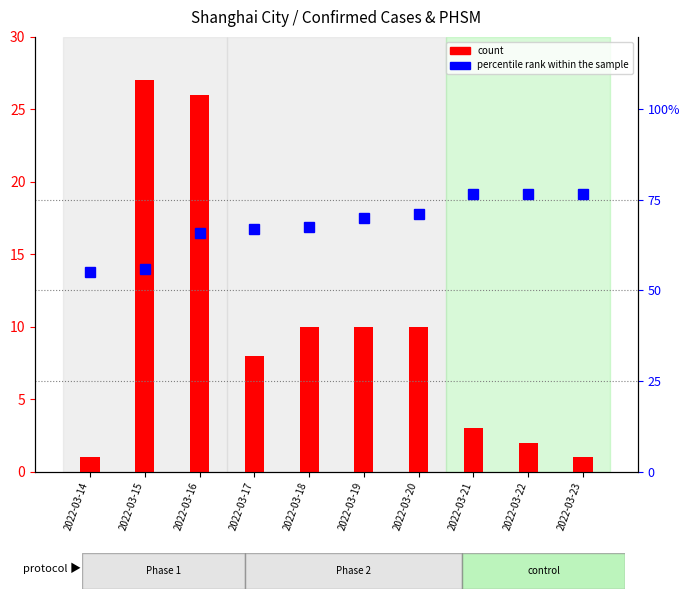

Which series has the largest total across all categories?

percentile rank within the sample